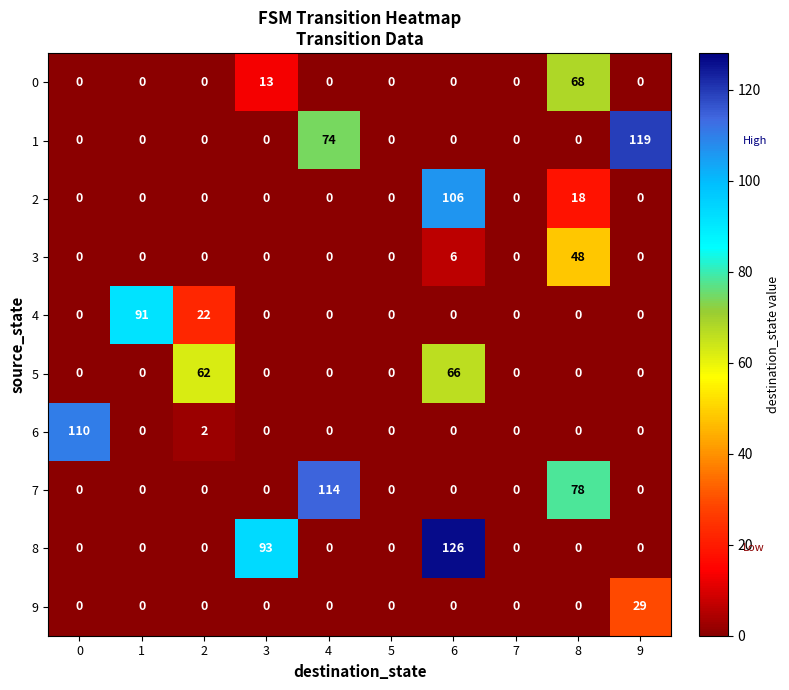

At how many categories does at least one series exceed 90?

6